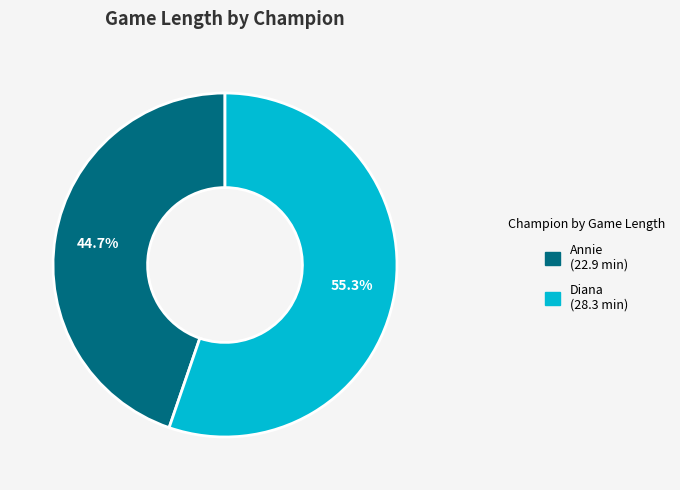

To the nearest percent, what is the average slice percentage?

50%